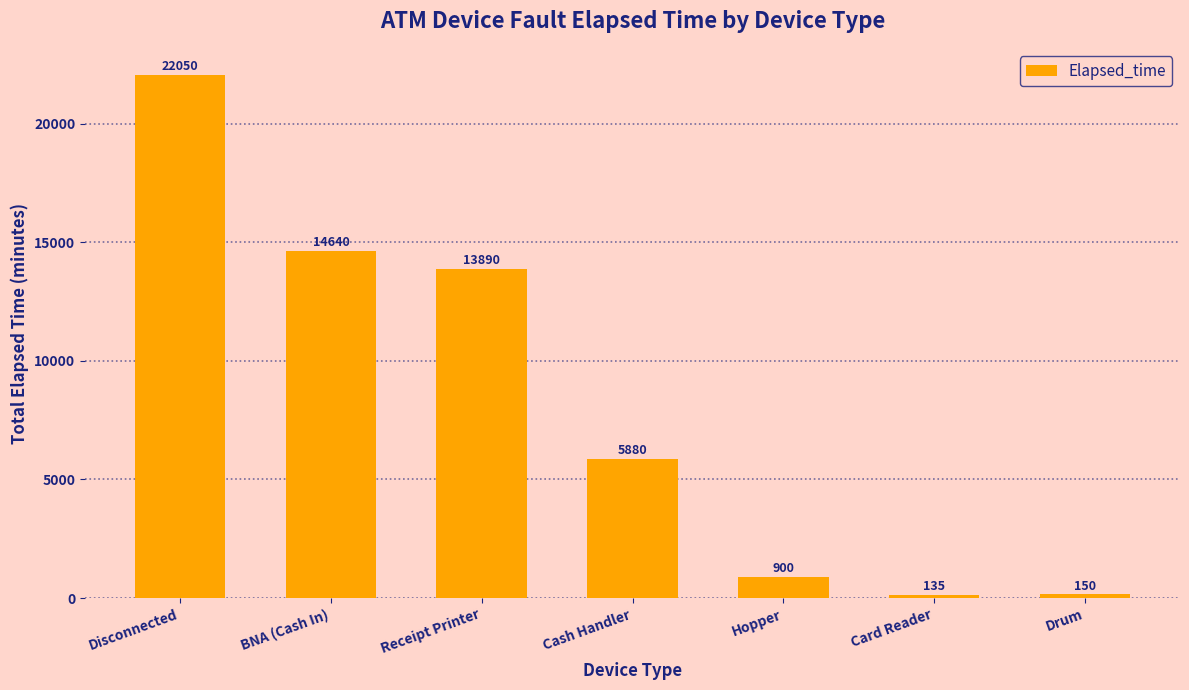

Reading right to left, list all the values displayed in this chart.

150	135	900	5880	13890	14640	22050